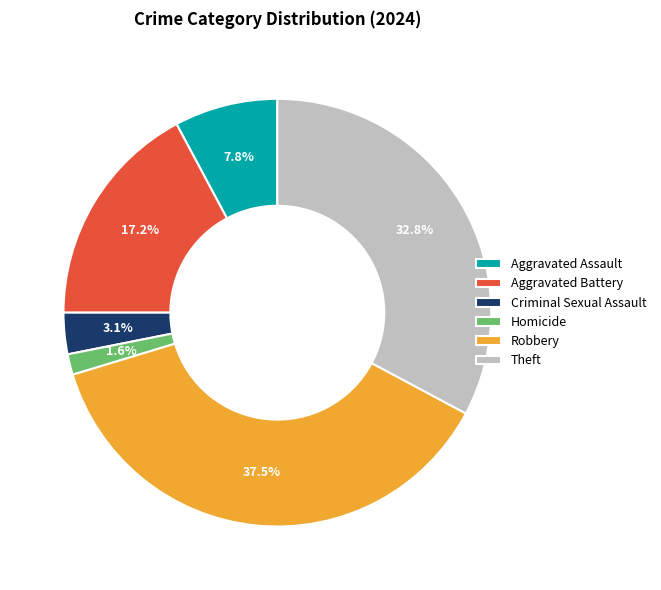

The Homicide slice represents 2% of the pie. True or false?

True